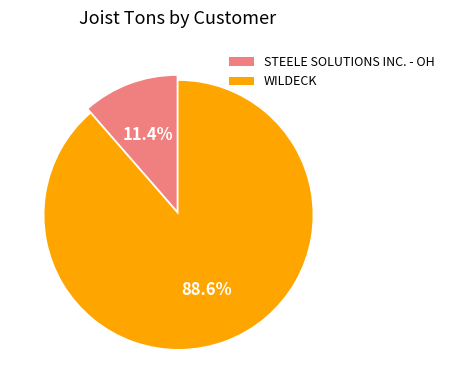

Between WILDECK and STEELE SOLUTIONS INC. - OH, which is larger?

WILDECK